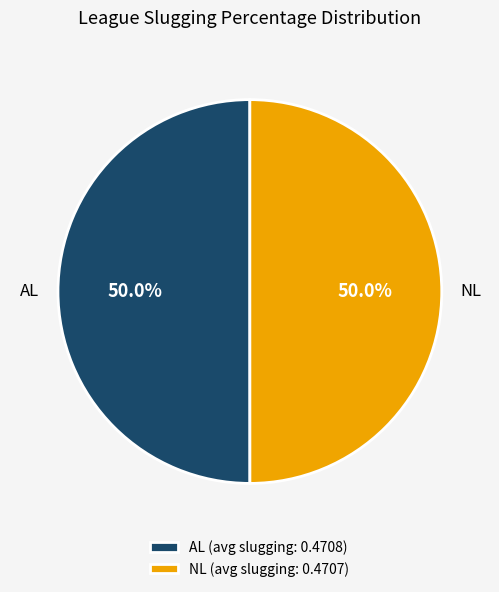

What is the total percentage of NL and AL?

100.0%